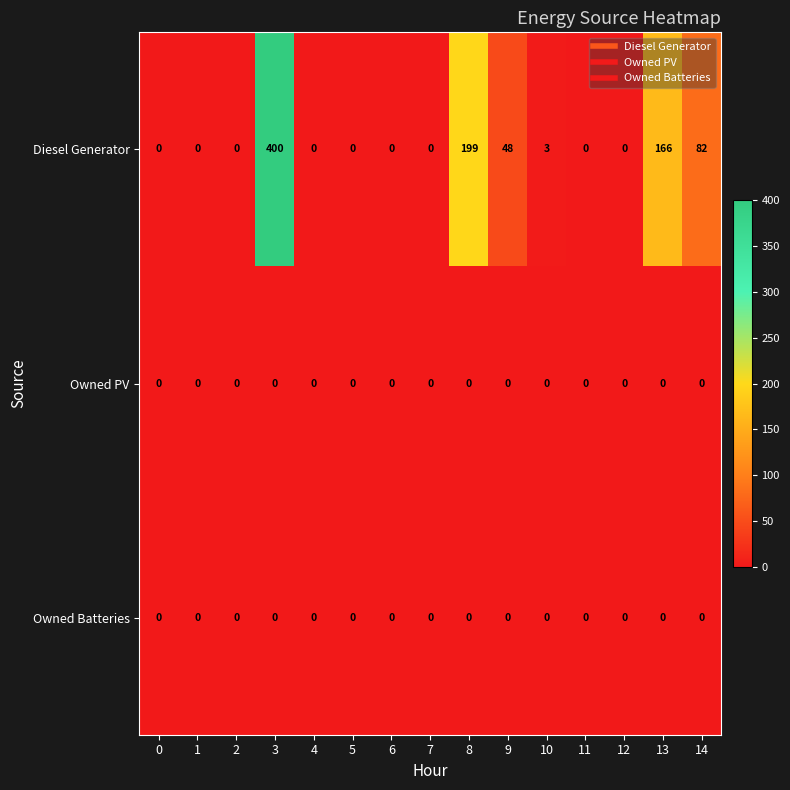

True or false: Owned Batteries has a value of 0 at 5.

True